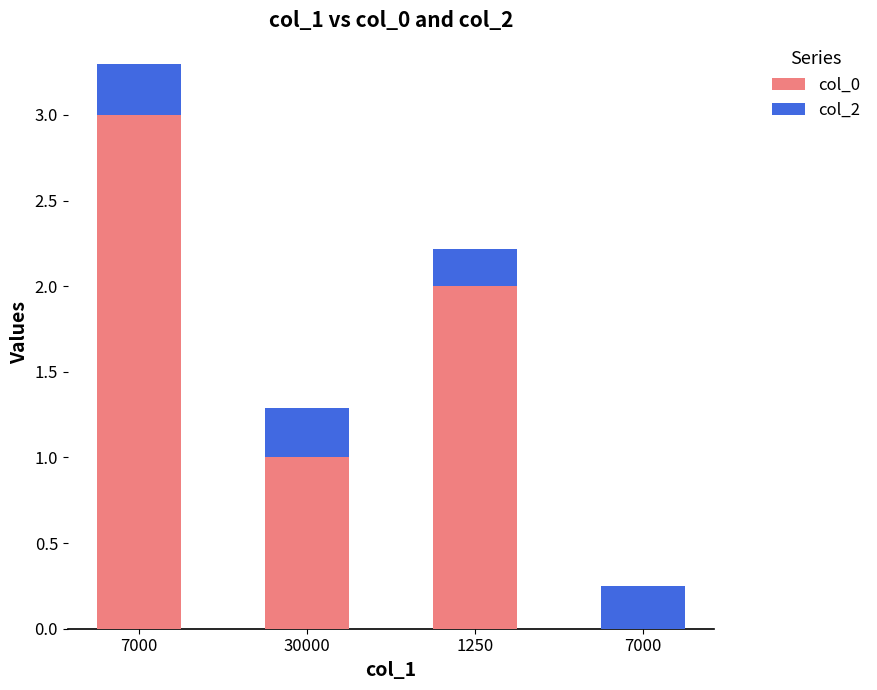

Are the bars grouped side by side (vs. stacked)?

No